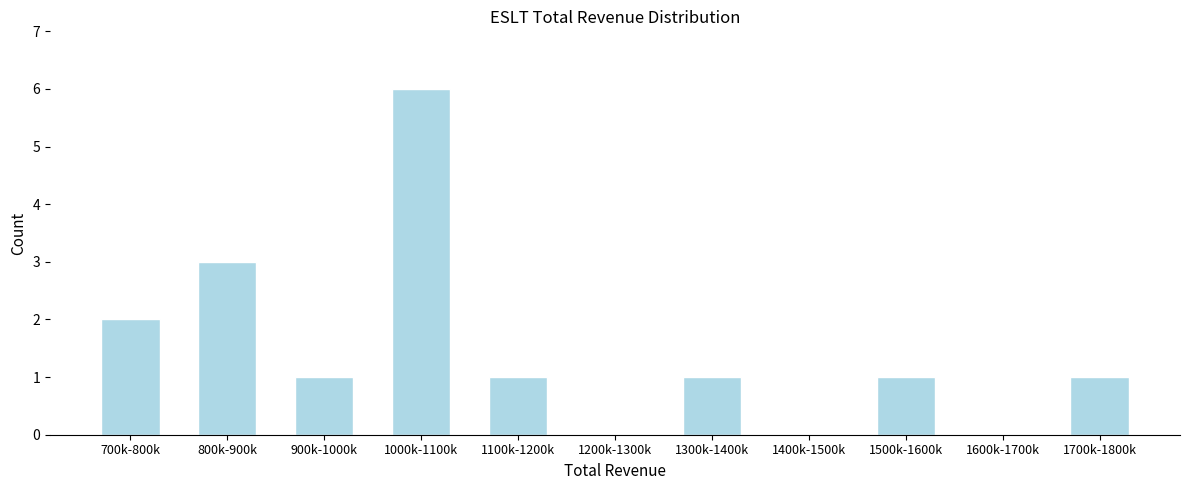

Reading left to right, what are all the values shown in this chart?

700k-800k=2	800k-900k=3	900k-1000k=1	1000k-1100k=6	1100k-1200k=1	1200k-1300k=0	1300k-1400k=1	1400k-1500k=0	1500k-1600k=1	1600k-1700k=0	1700k-1800k=1